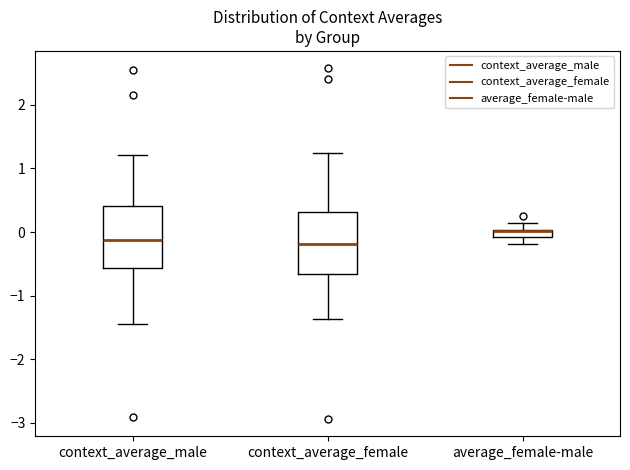

Where is the upper edge of the box for average_female-male on the y-axis? The values are not printed on the chart, so give them approximately, as read against the axis.

0.0